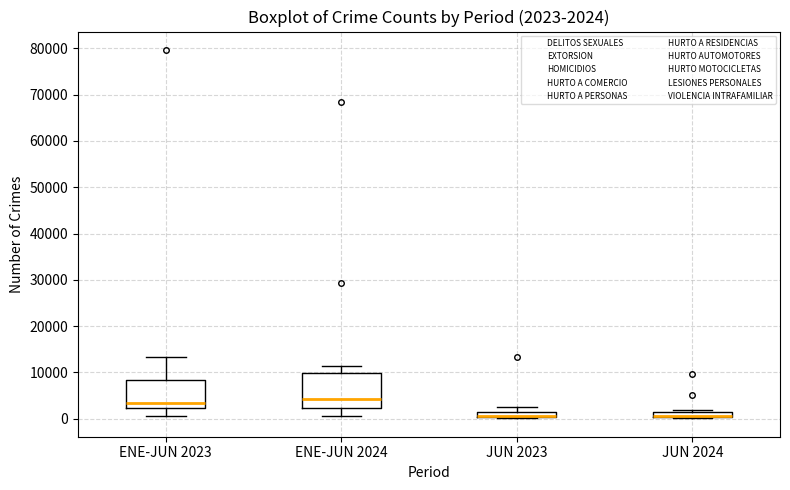

Which box is the tallest, from its lower edge to its upper edge?

ENE-JUN 2024